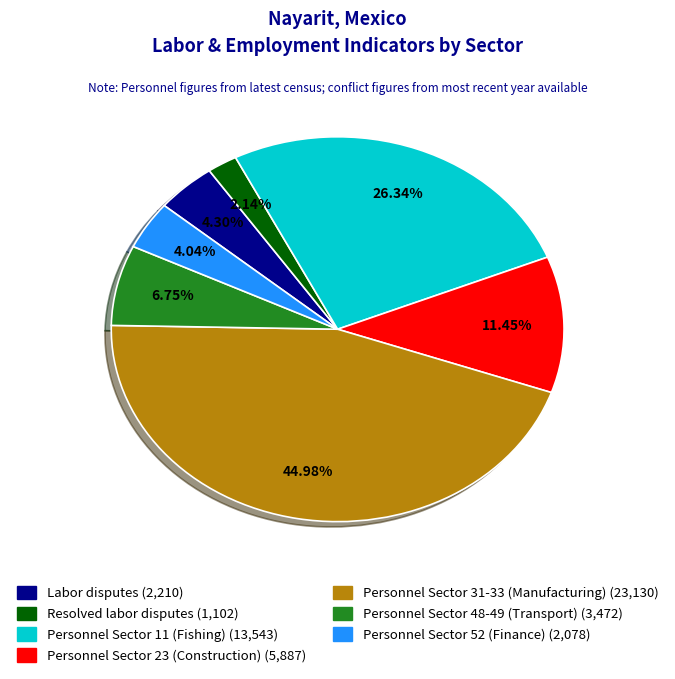

Does any single category account for the majority?

No